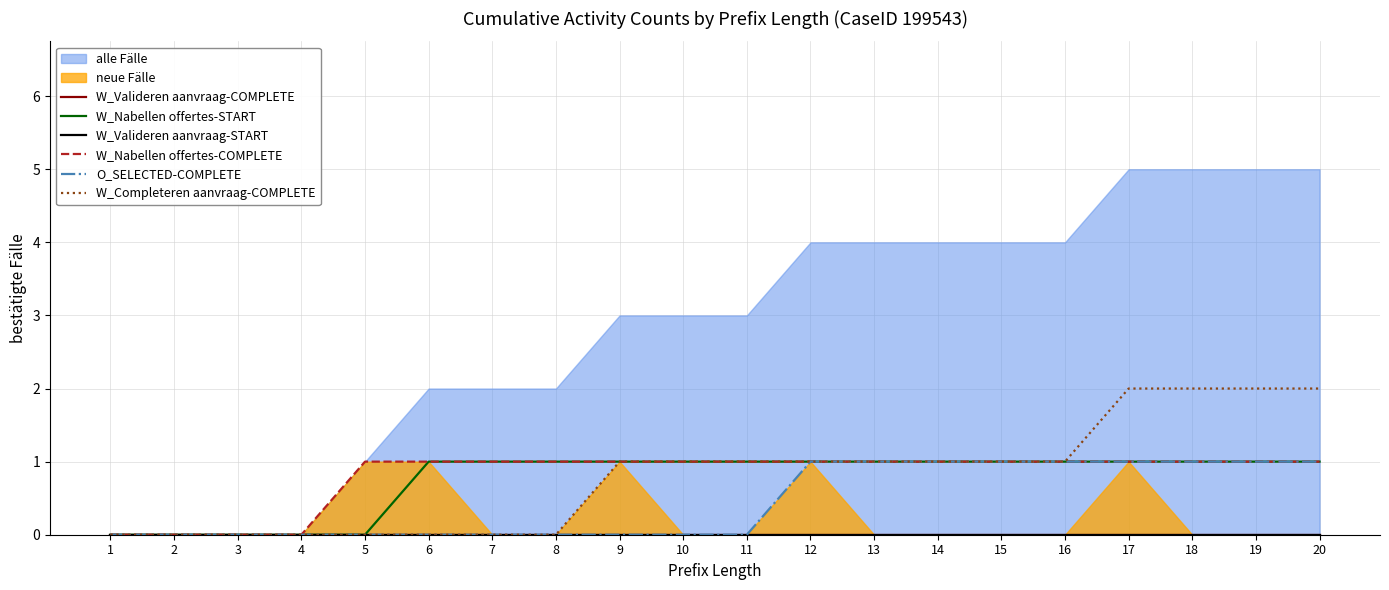

What is the maximum value for W_Nabellen offertes-START?

1